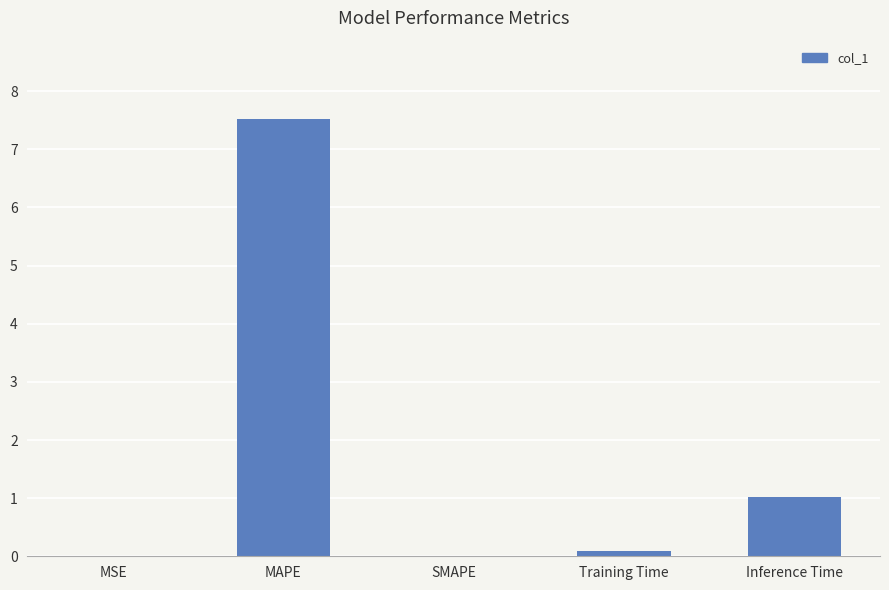

Which has a higher value, MAPE or Inference Time?

MAPE